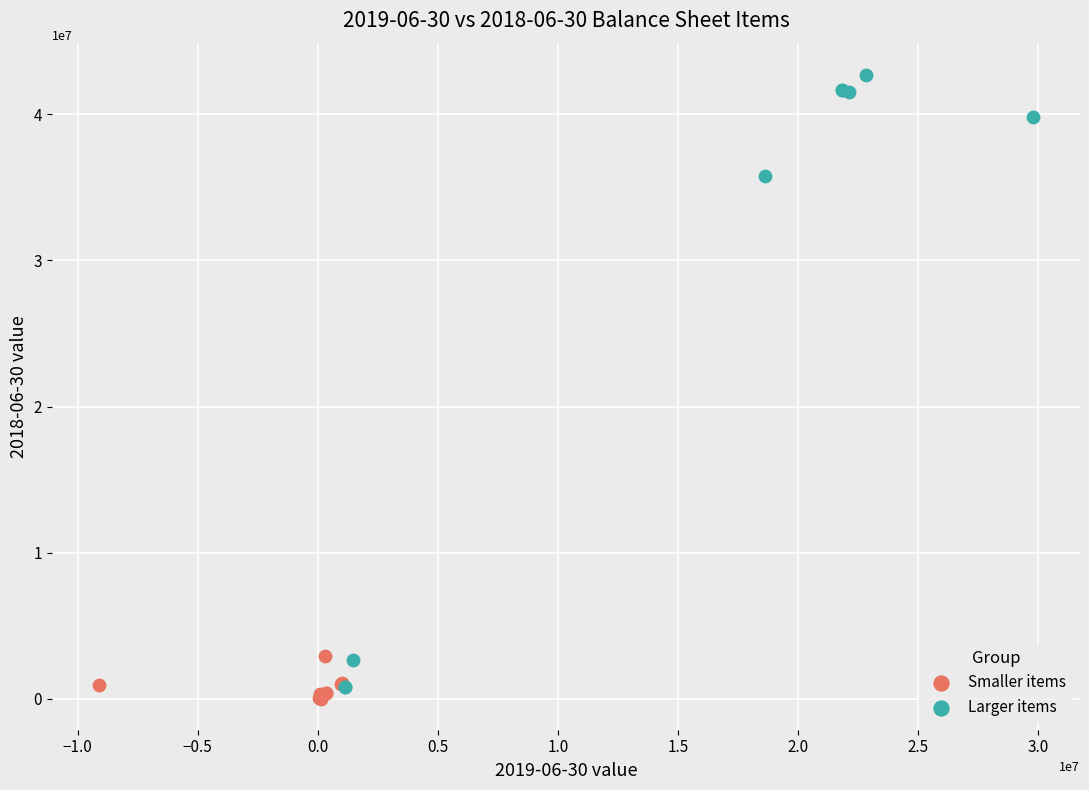

What are all the series names shown in the legend?

Smaller items, Larger items